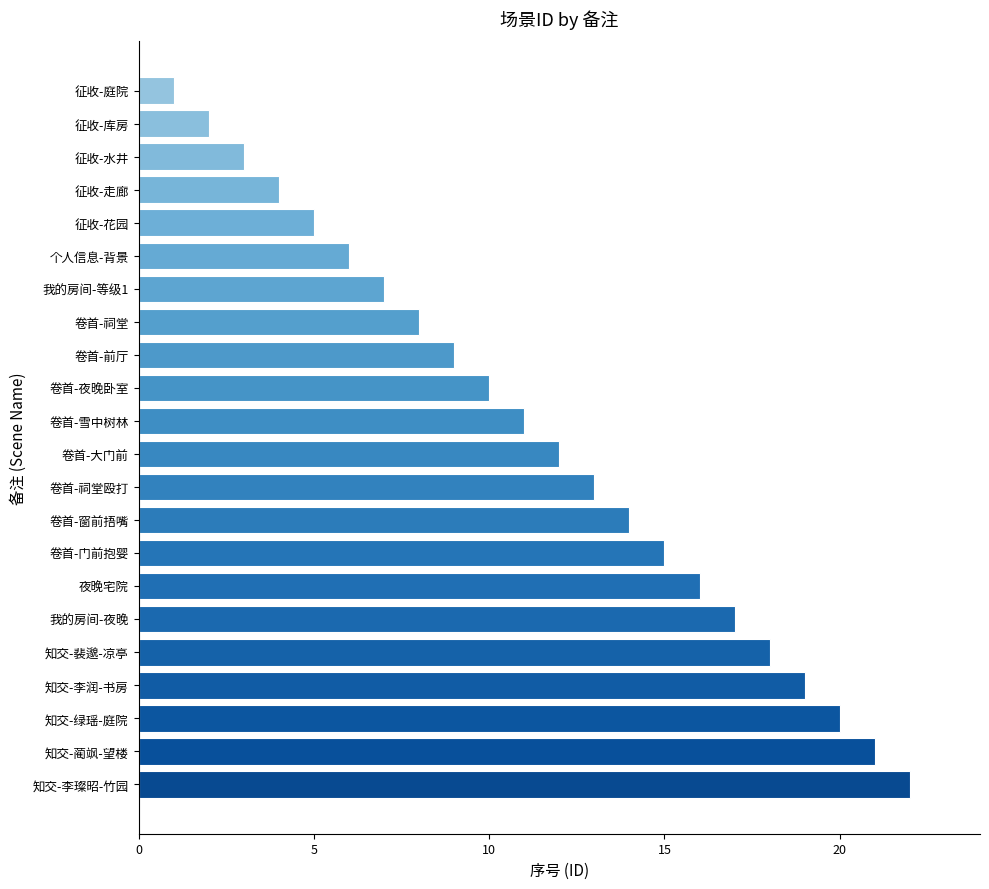

The value at 卷首-雪中树林 is 5. True or false?

False